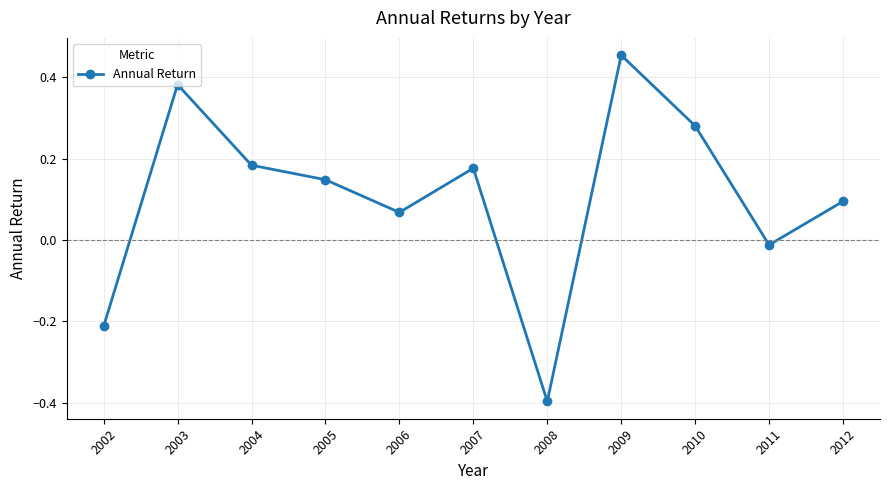

Where does the data first go above 0?

2003